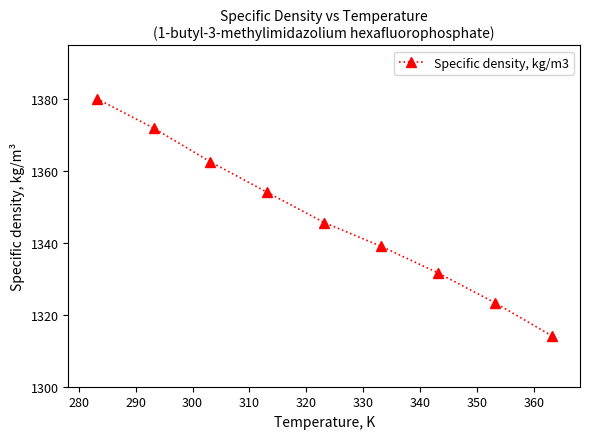

How many lines are shown in the chart?

1